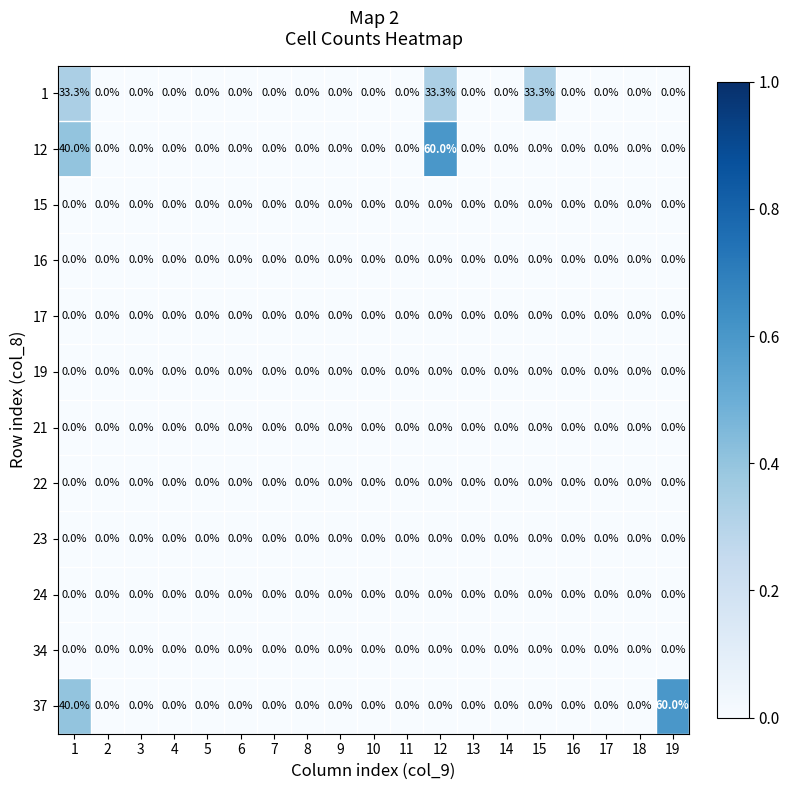

Which series changed the most between 7 and 12?

12